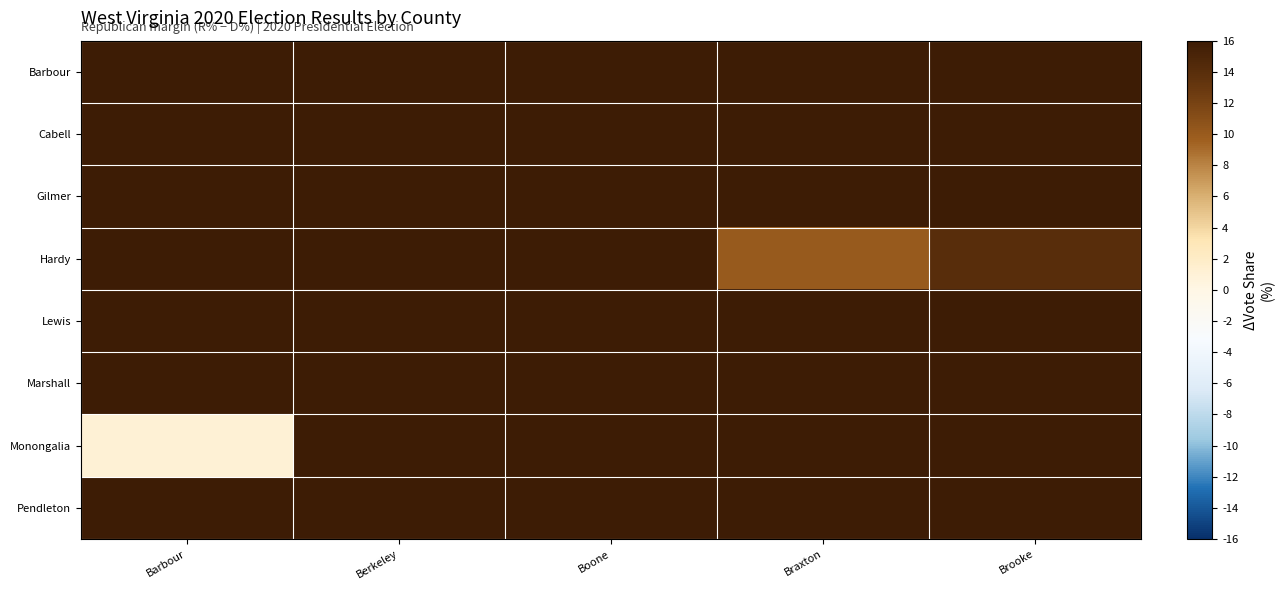

Rank the series at Boone from lowest to highest value.

Gilmer, Pendleton, Hardy, Monongalia, Barbour, Marshall, Cabell, Lewis